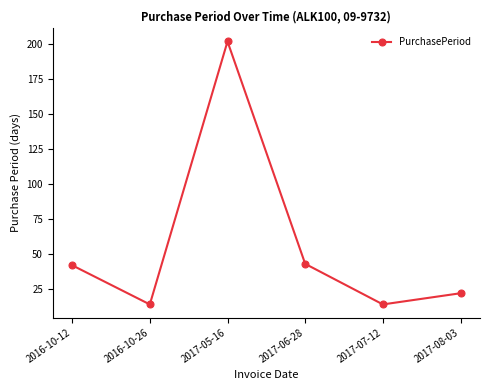

Is it true that the value at 2017-08-03 is 8?

False